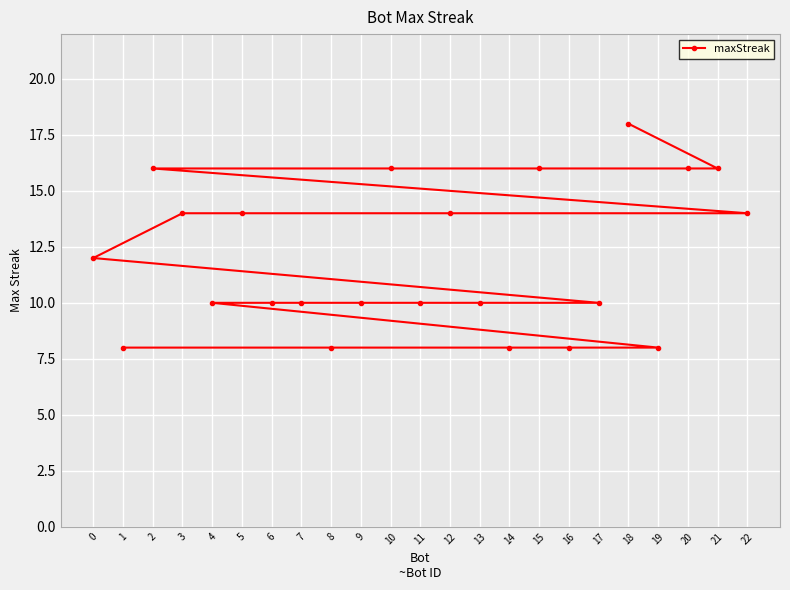

How many series are shown in this chart?

1